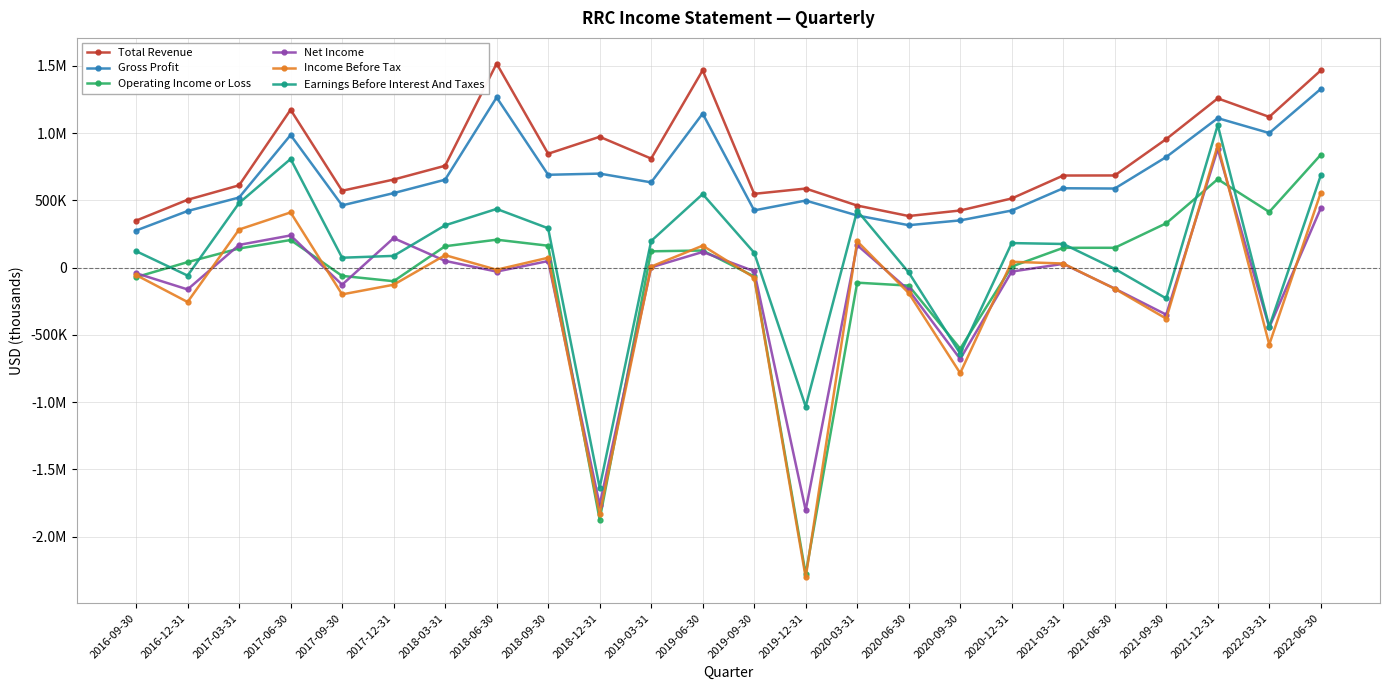

How many values in the Income Before Tax series are below -16400?

12